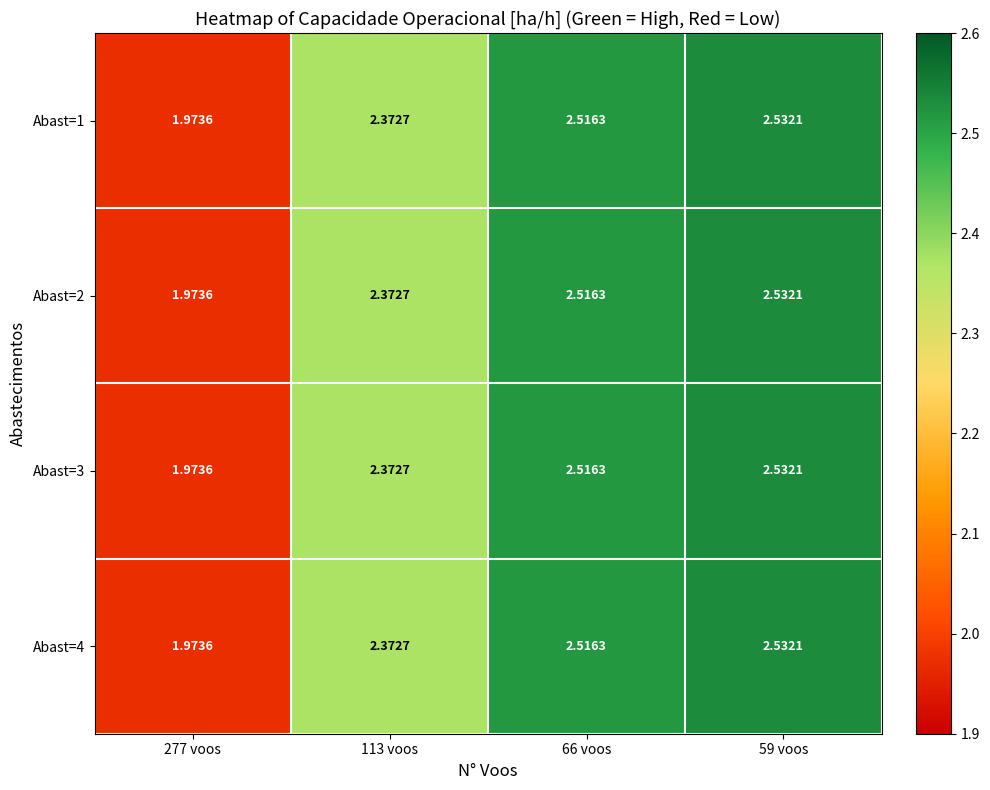

Is the value of Abast=2 at 113 voos greater than the value of Abast=4 at 66 voos?

No